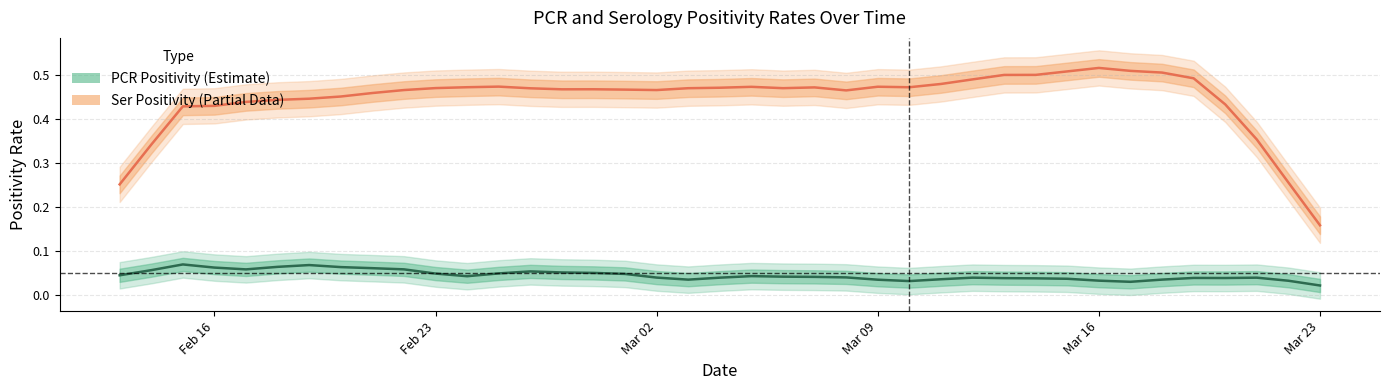

What are all the series names shown in the legend?

PCR Positivity, Ser Positivity